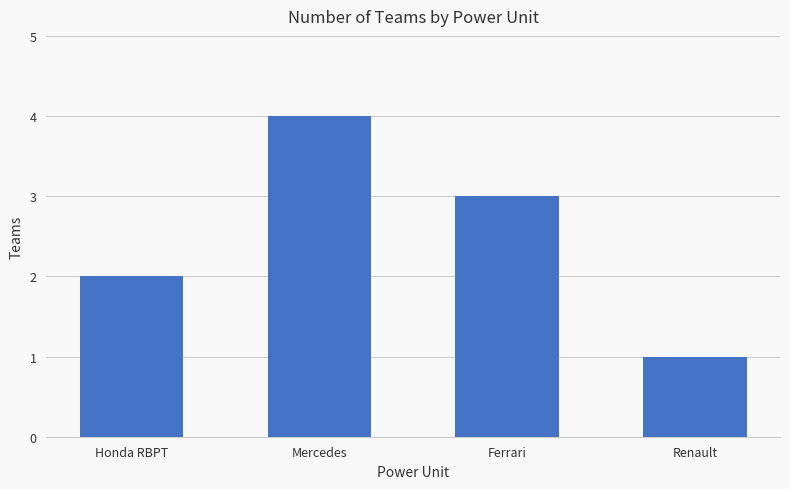

Is it true that the value at Ferrari is 3?

True